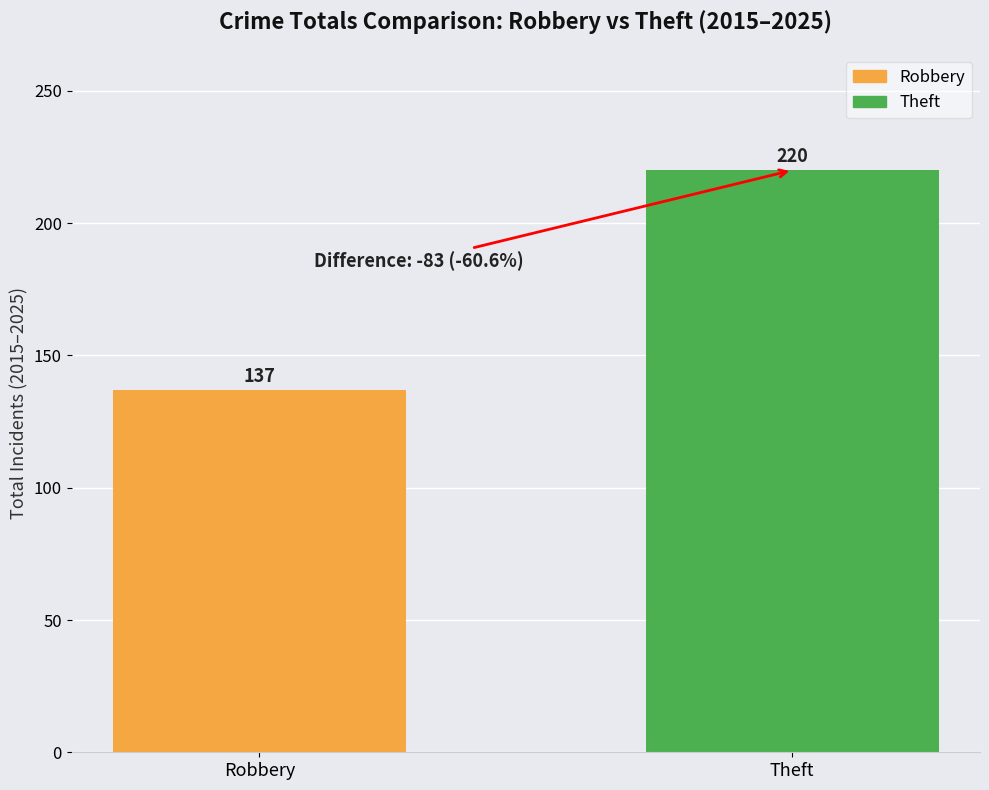

Count the number of data series in this chart.

1